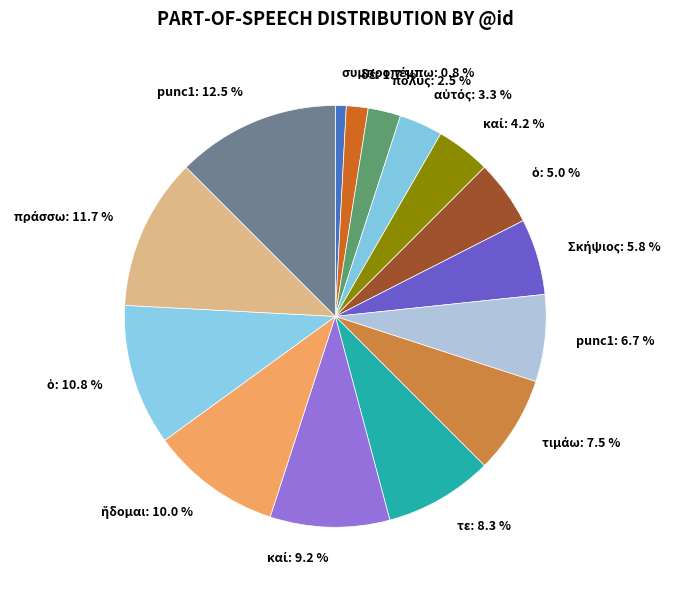

Is there a majority slice in this chart?

No